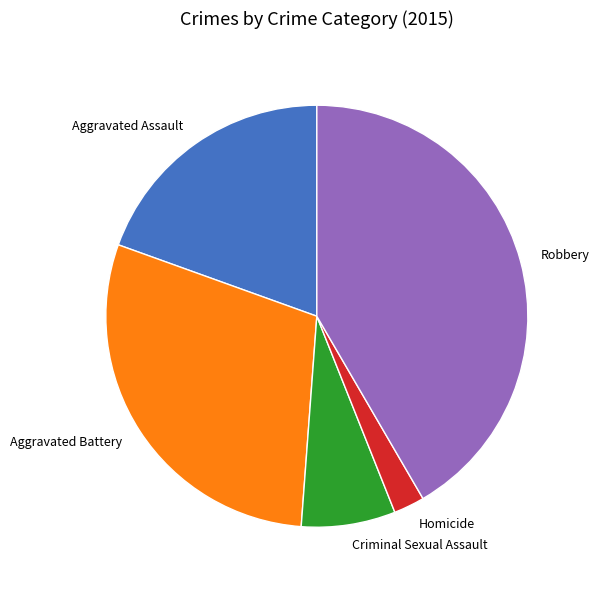

Does Aggravated Assault account for over 50% of the chart?

No